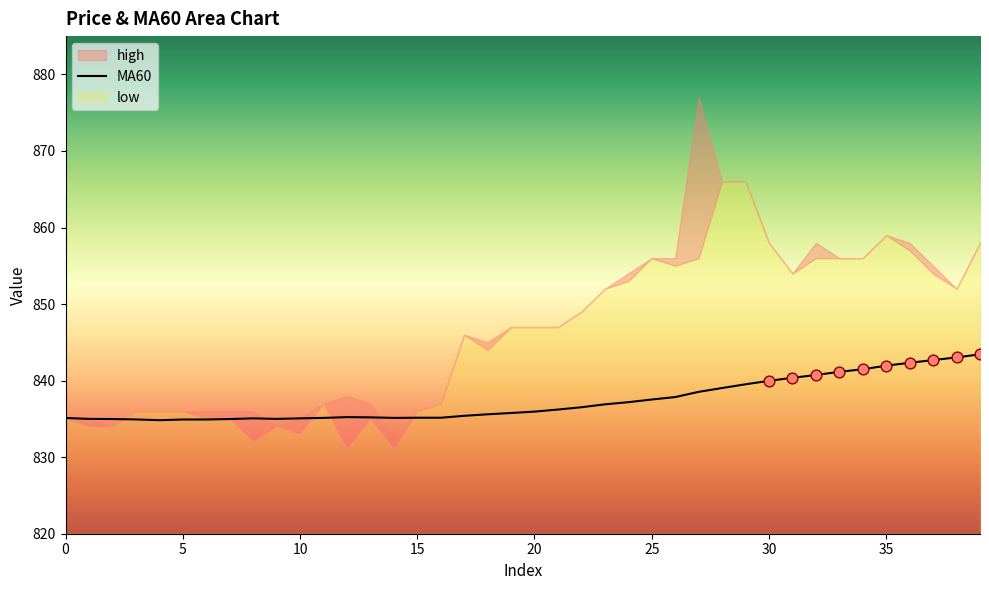

What is the change in value from 23 to 30?

+3.1